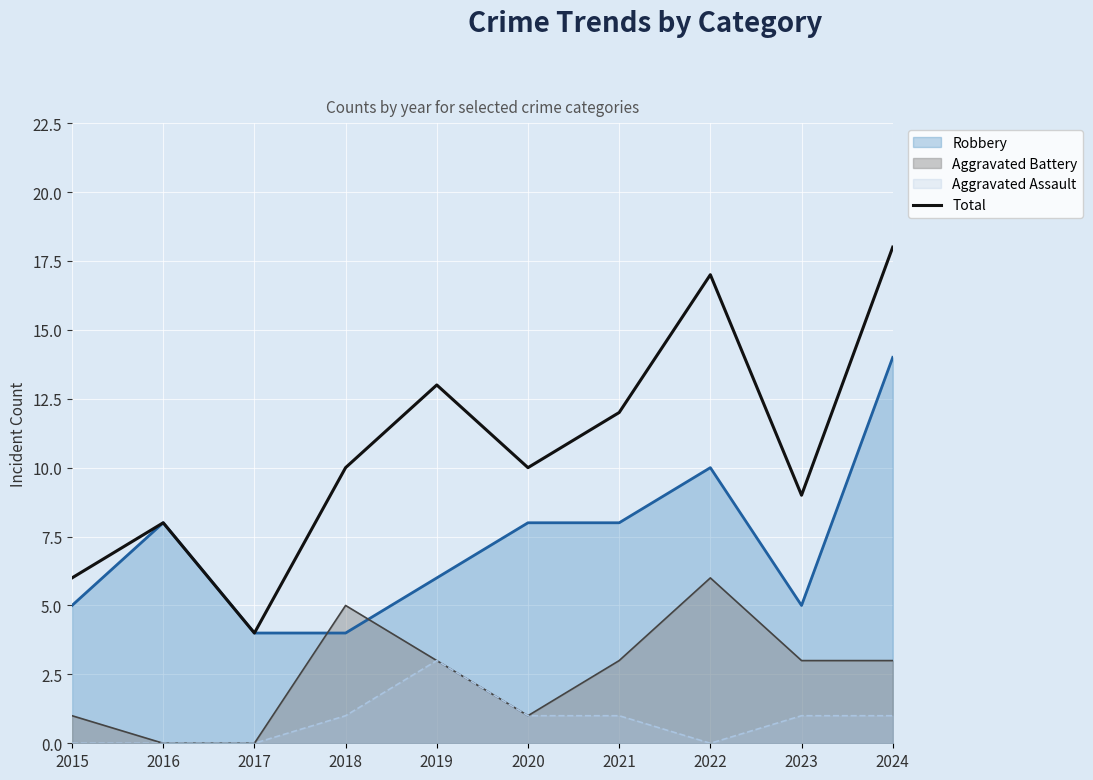

Which series has the widest spread of values?

Total